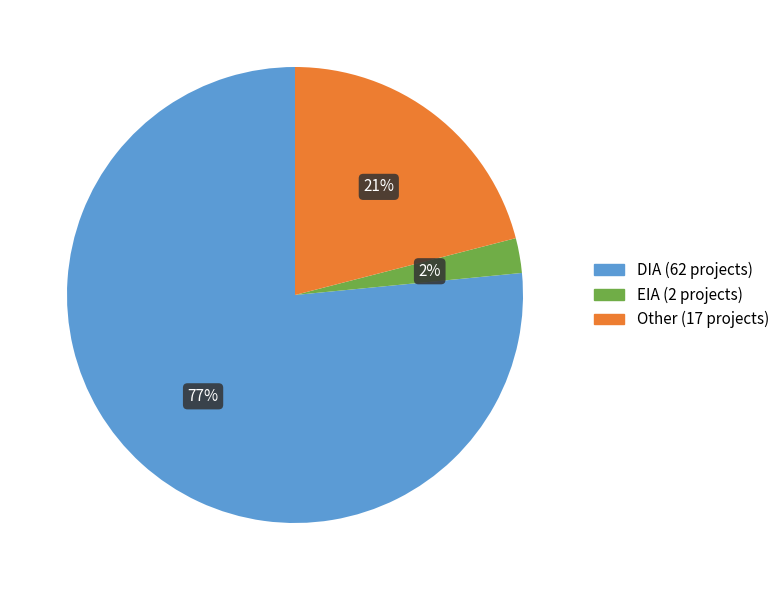

To the nearest percent, what portion does Other represent?

21%